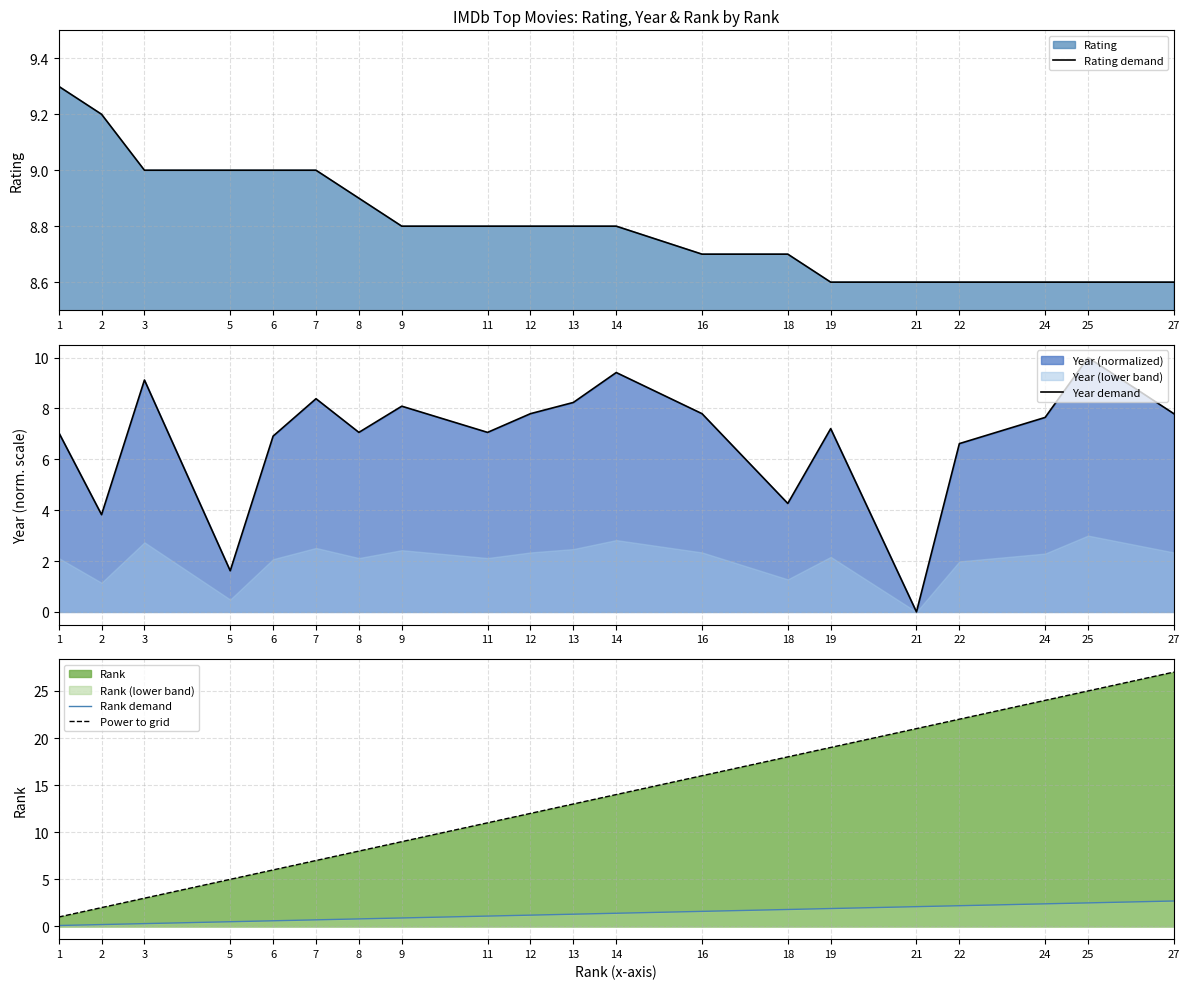

What is the value of the Power to grid point at the 7th from the left?

8.0